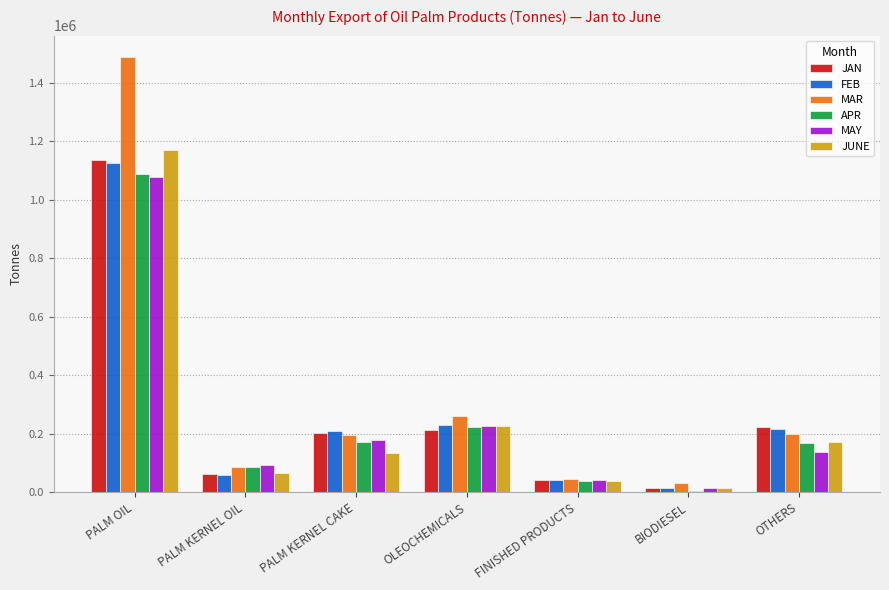

What is the difference between the MAY values at PALM KERNEL CAKE and OTHERS?

42158